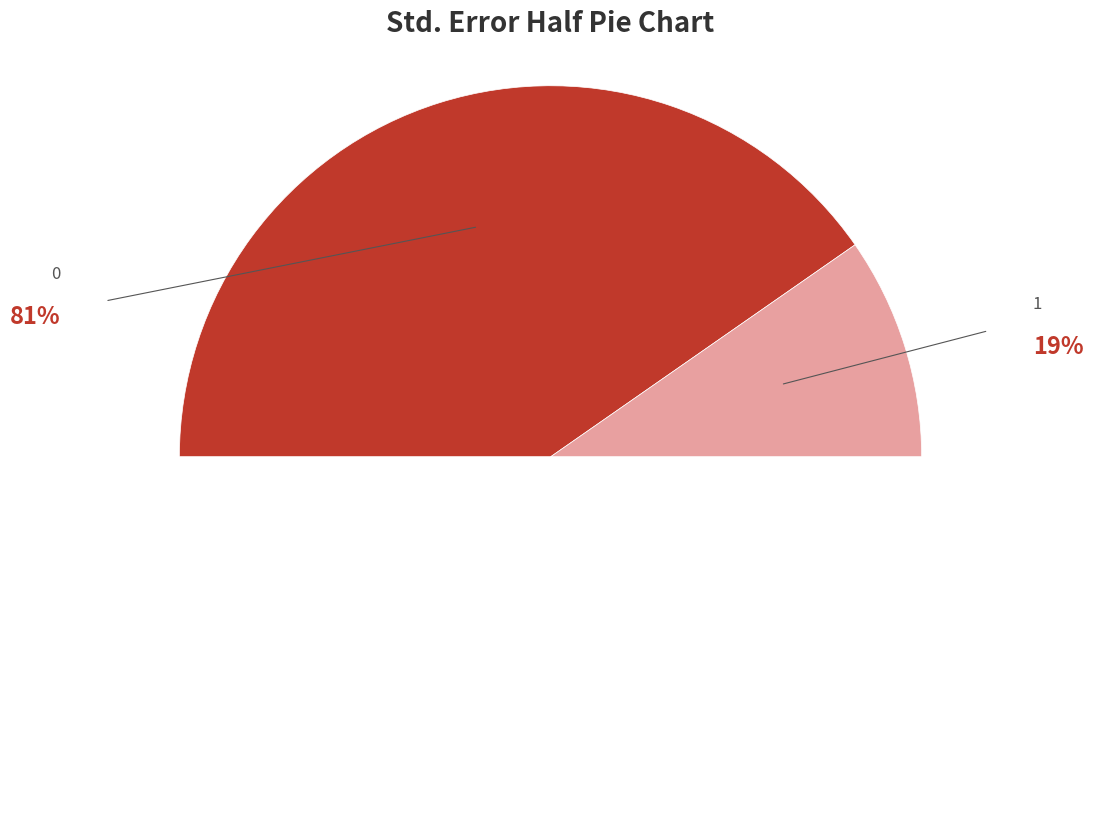

Combined, do 1 and 0 account for over 50%?

Yes